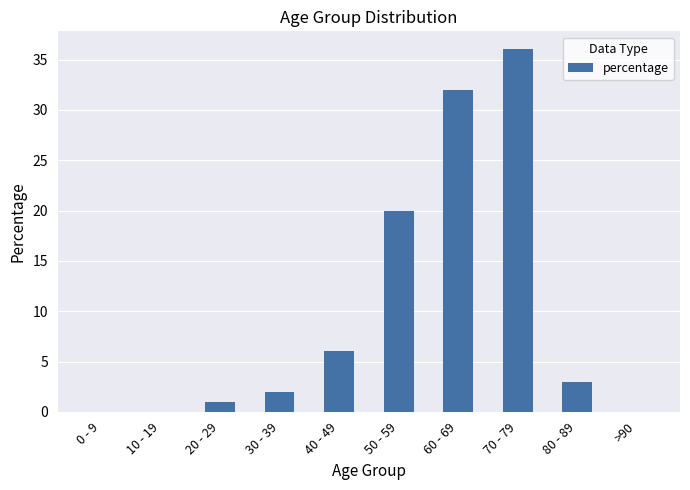

What is the change in value from 20 - 29 to 40 - 49?

+5